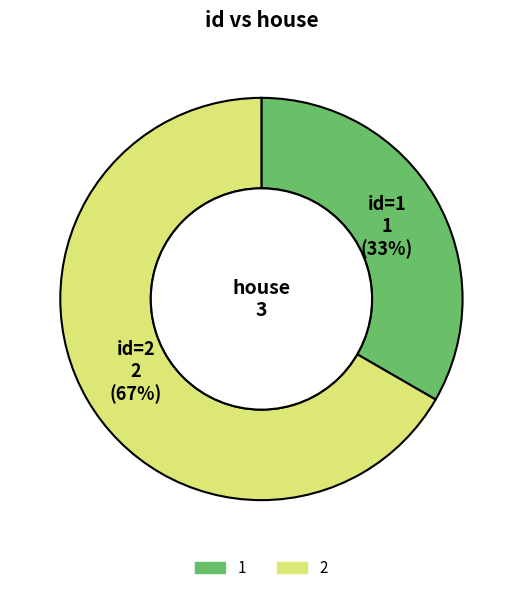

How many segments does this pie chart have?

2